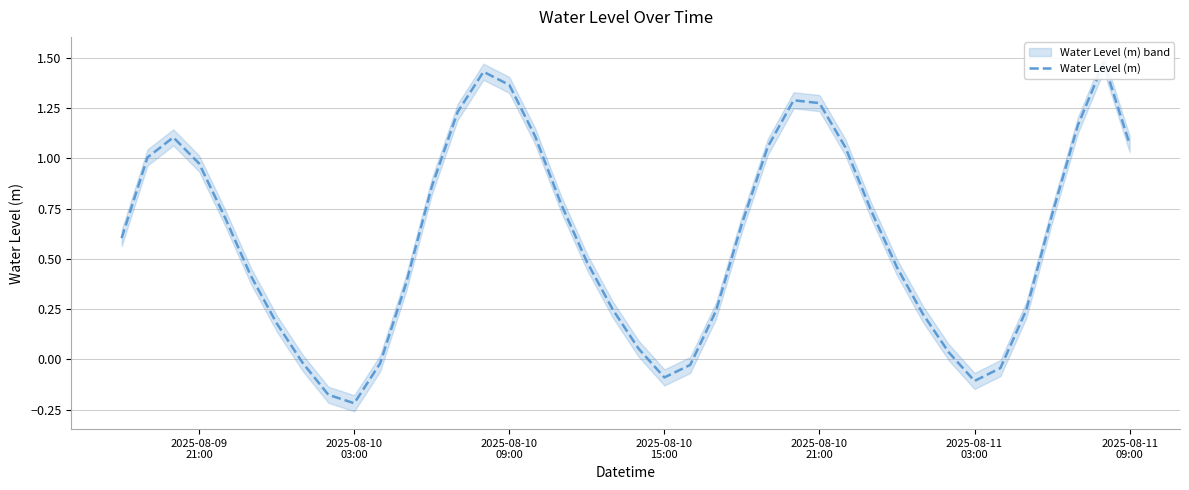

How many interior local valleys (lower than both neighbors) does the data have?

3